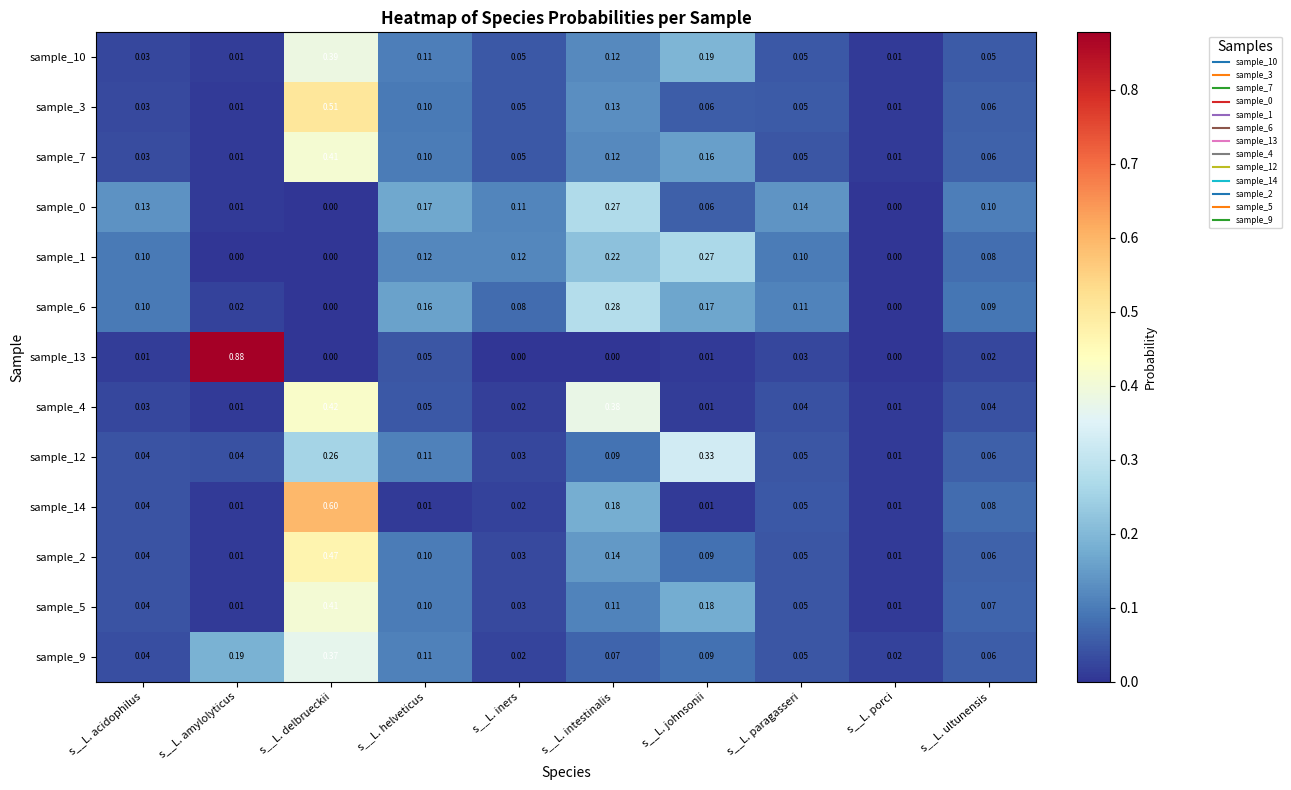

At which category is the sum across all series the highest?

s__L. delbrueckii